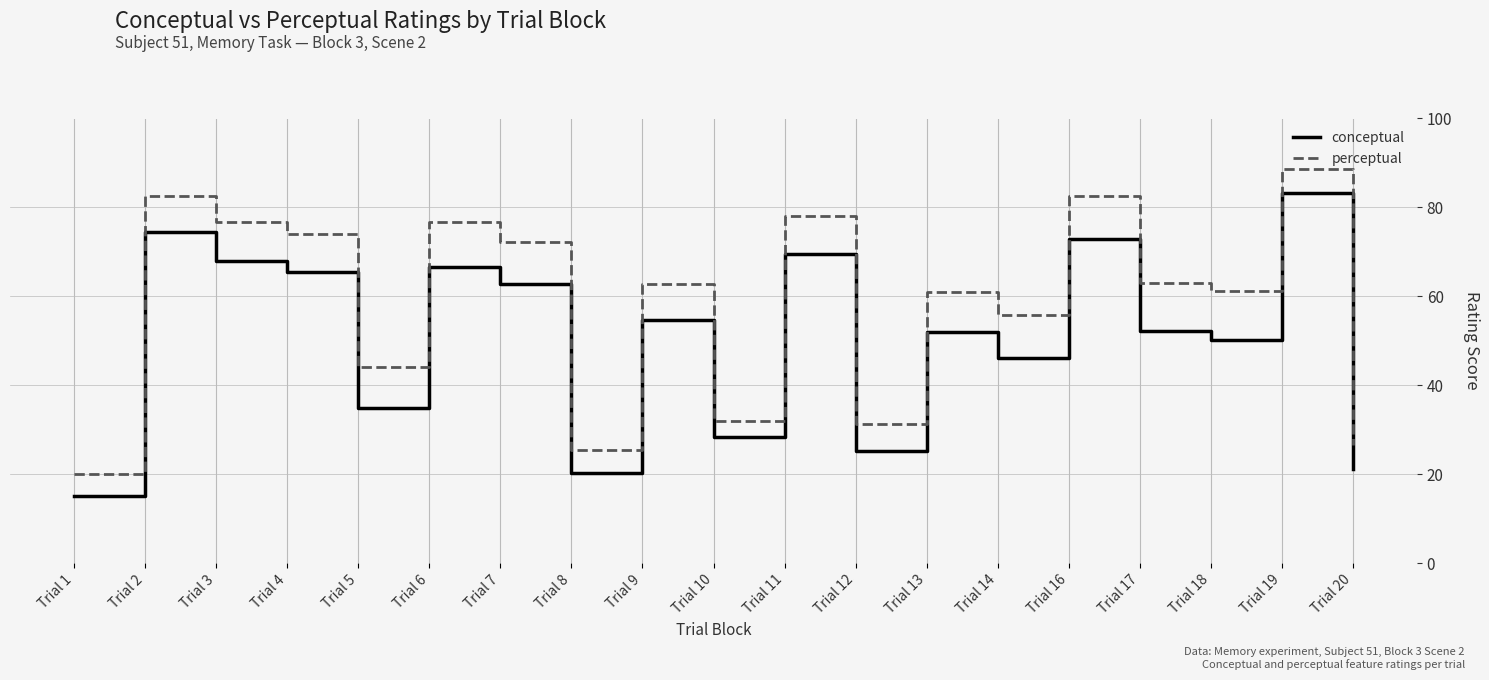

True or false: perceptual has a value of 44.0 at Trial 5.

True